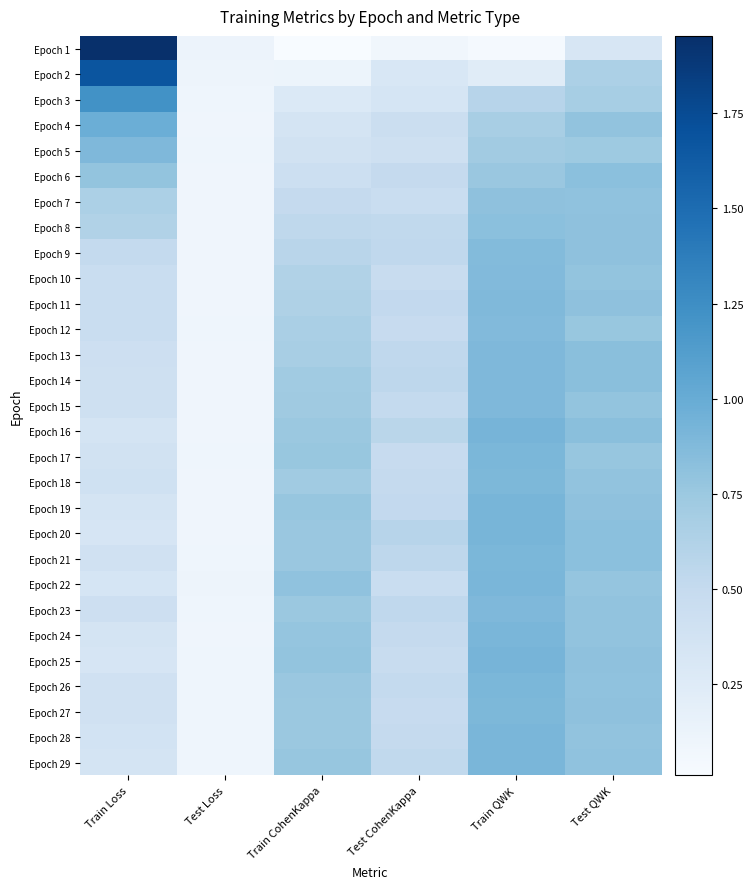

What is the greatest value displayed?

2.0